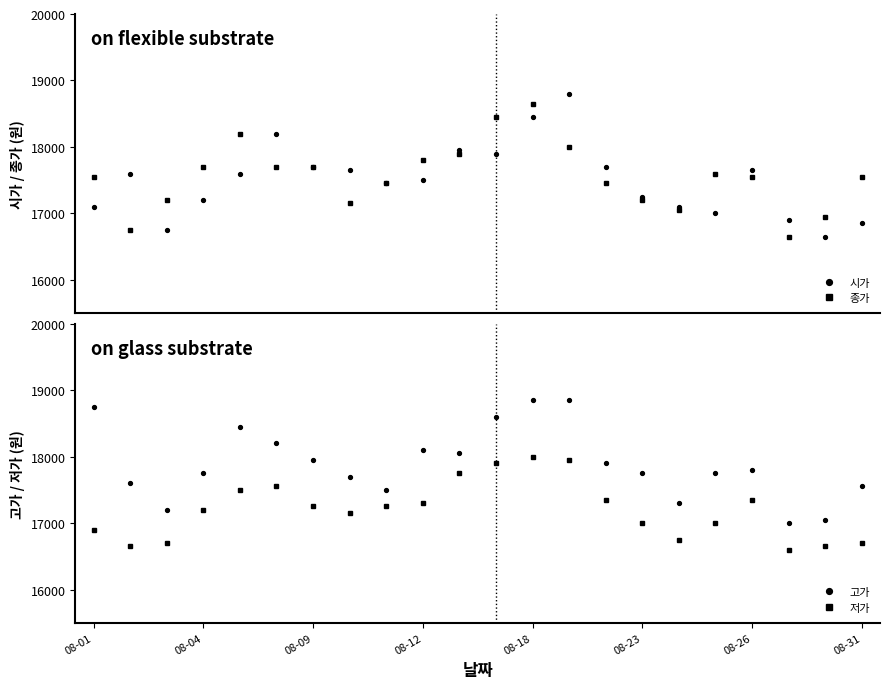

Between 17 and 20, which series saw the biggest shift?

고가